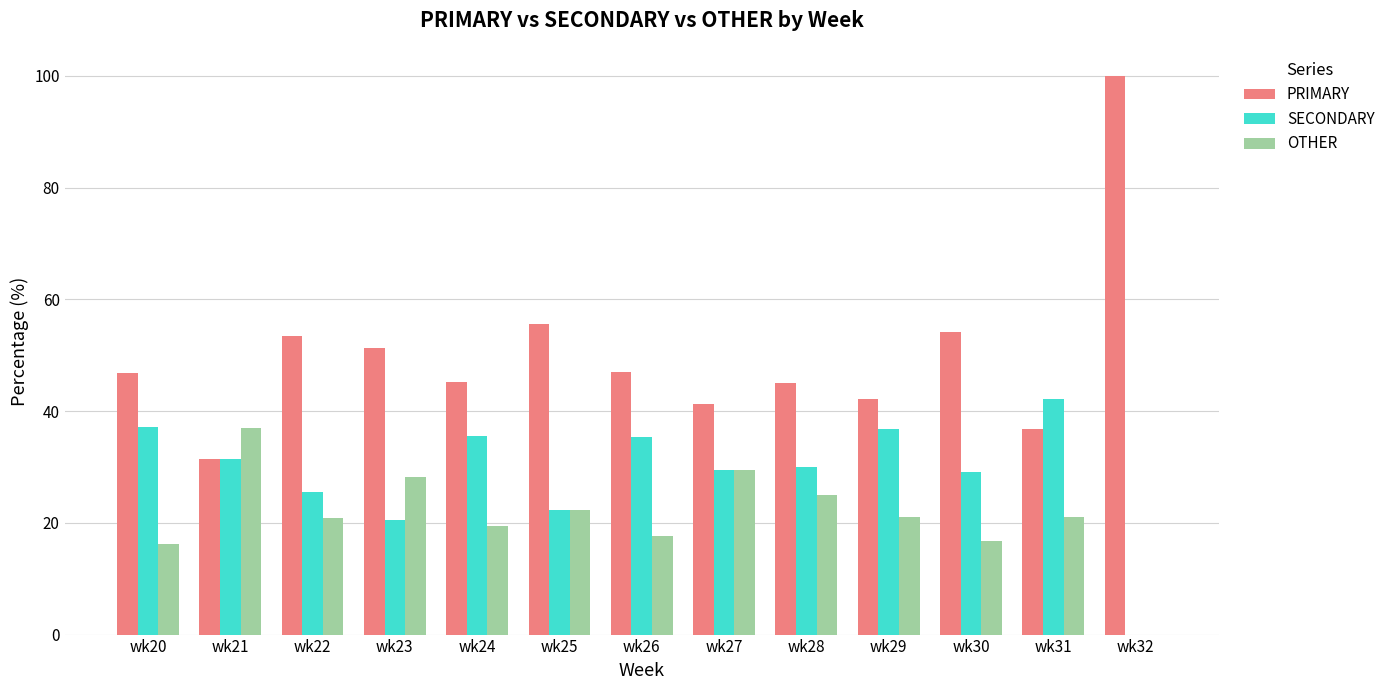

Is the value of SECONDARY at wk26 greater than the value of OTHER at wk22?

Yes